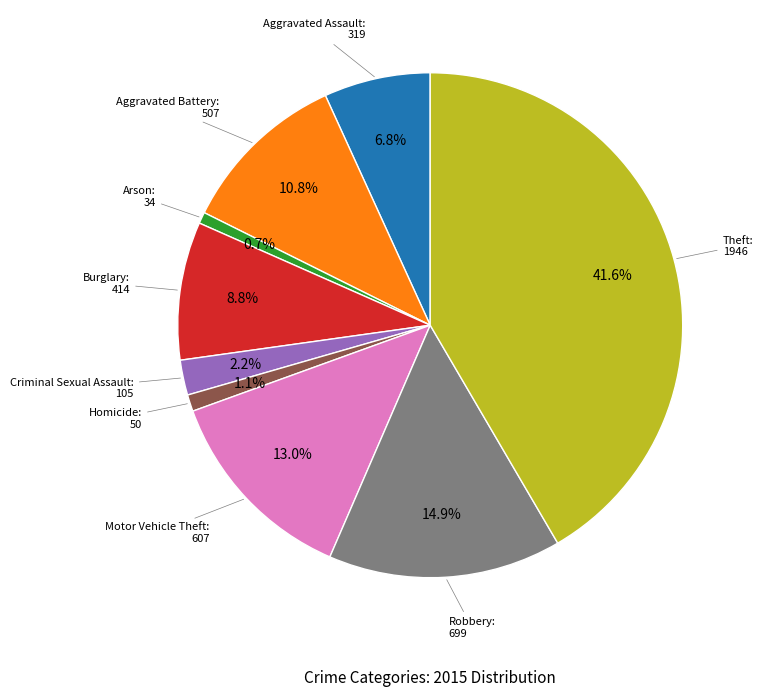

How many segments does this pie chart have?

9